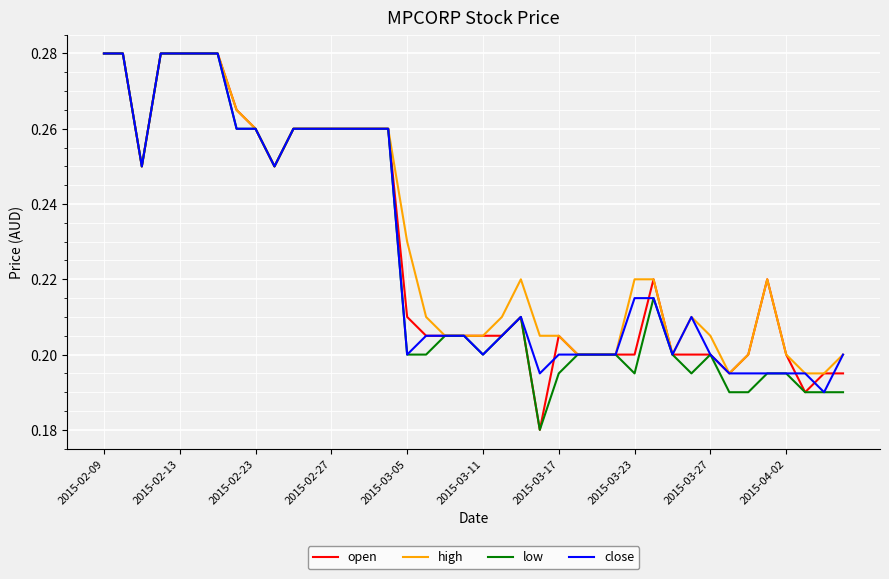

What are all the series names shown in the legend?

open, high, low, close